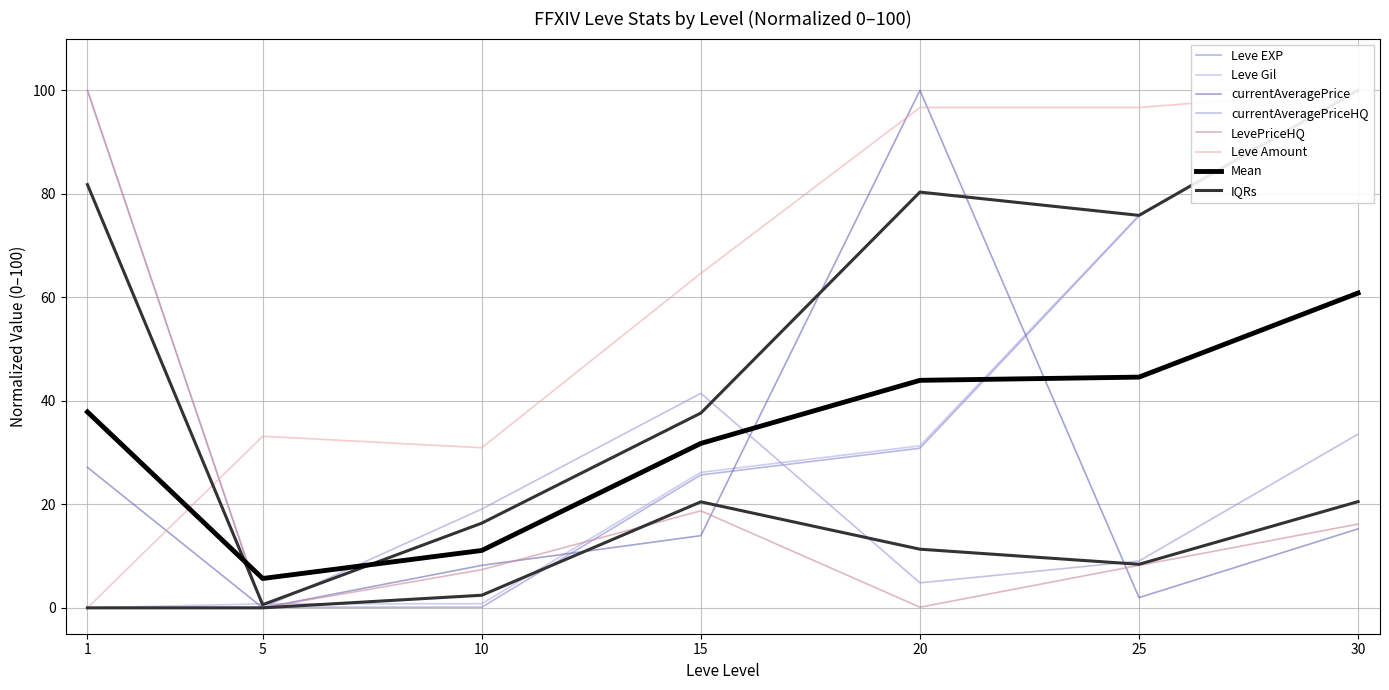

How many data points in currentAveragePrice are less than 13?

3